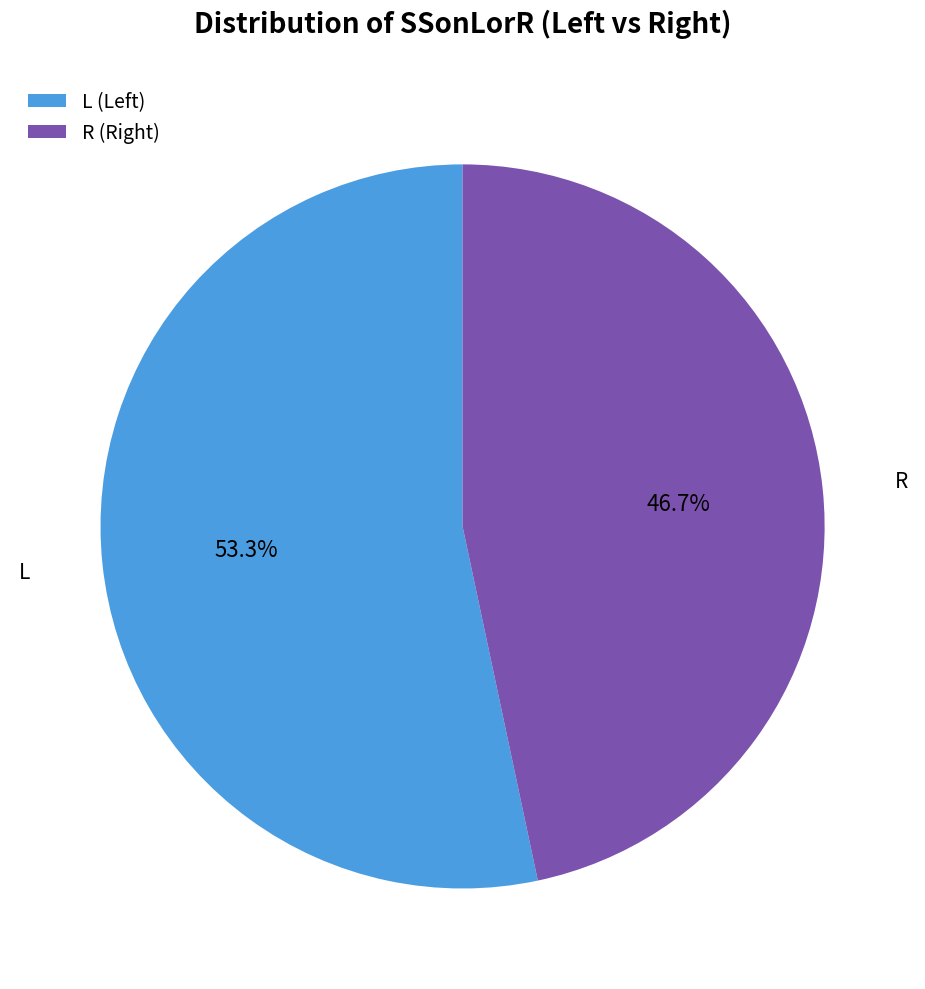

Do R and L together represent more than half of the pie?

Yes